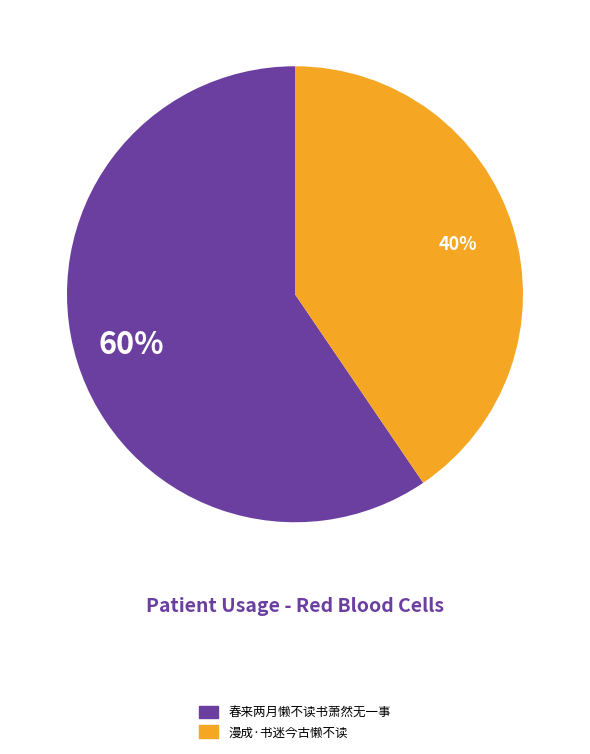

True or false: 春来两月懒不读书萧然无一事 accounts for 60% of the total.

True